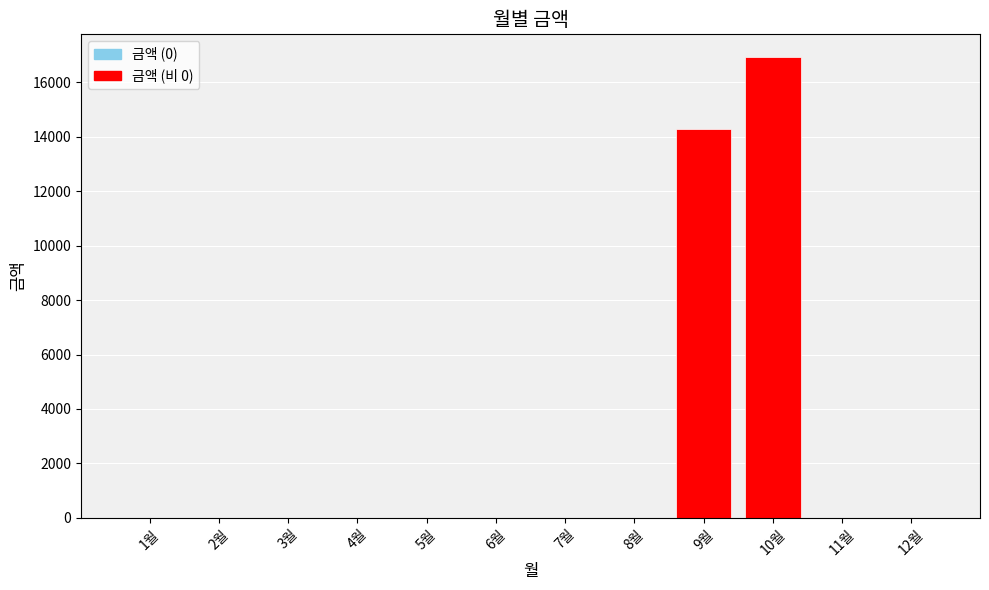

Which has a higher value, 10월 or 9월?

10월